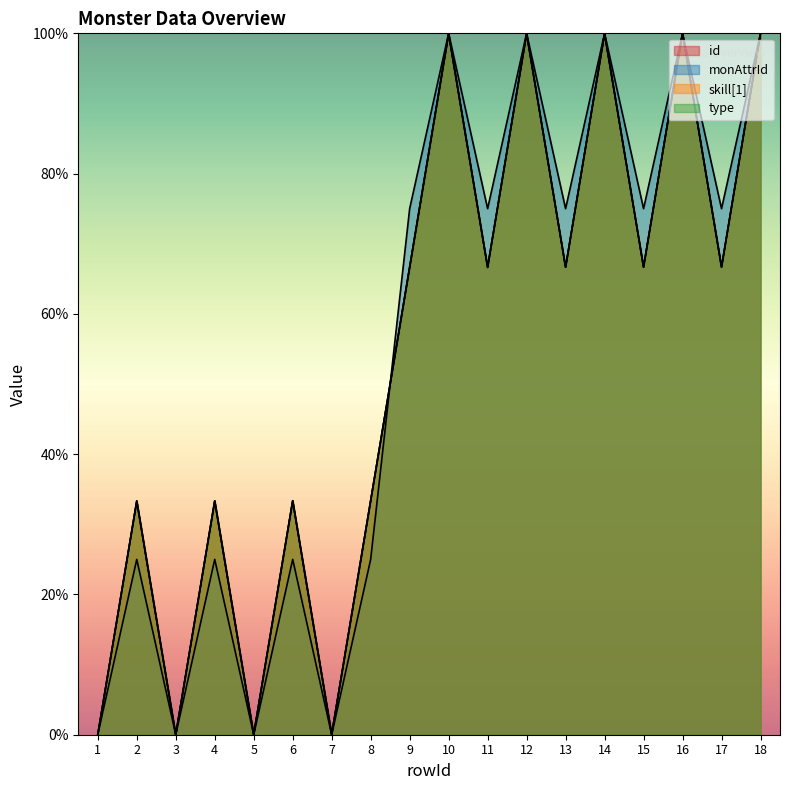

At which category does id reach its first local peak?

2